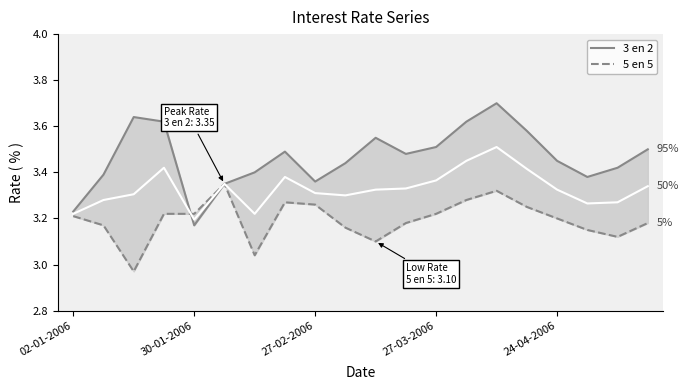

What is the minimum value for 3 en 2?

3.2